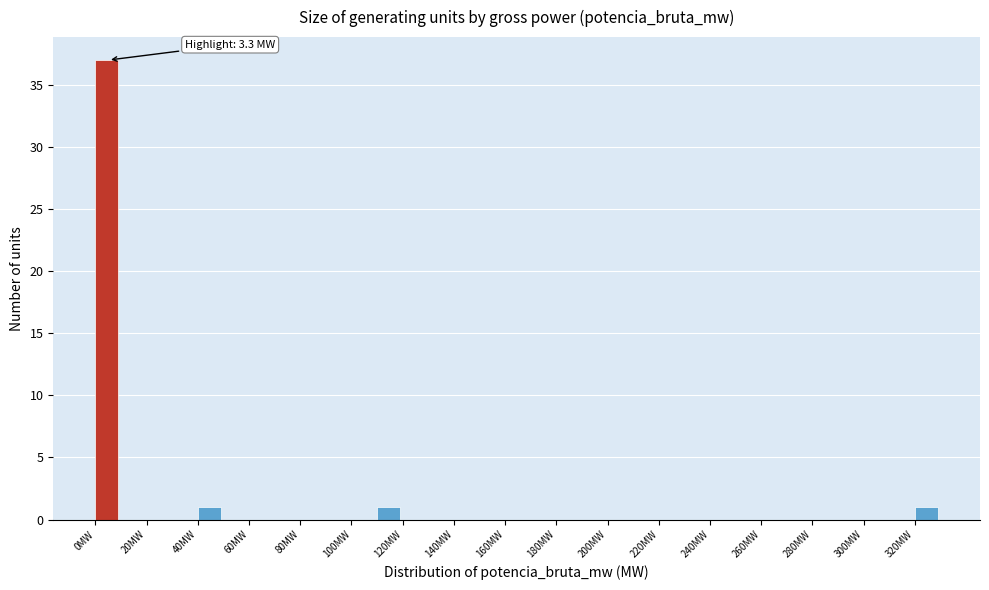

Which range on the x-axis has the tallest bar?

0 to 10